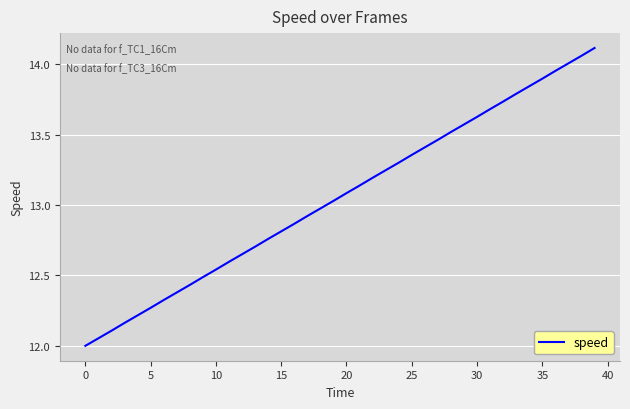

Does the chart display data point markers on the line(s)?

No